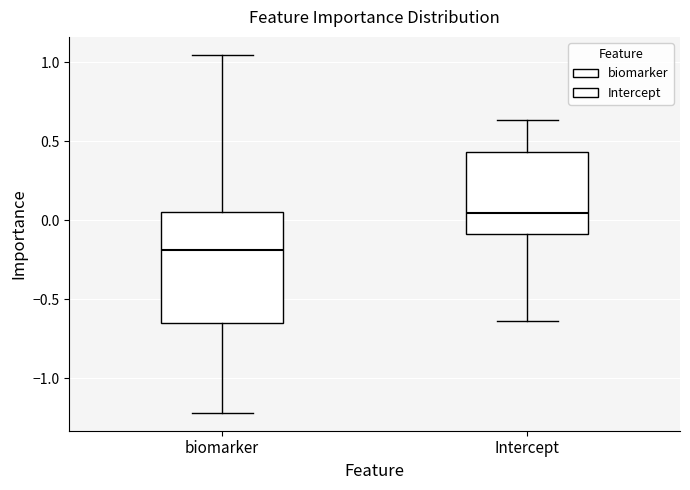

Which box's median line is the lowest?

biomarker